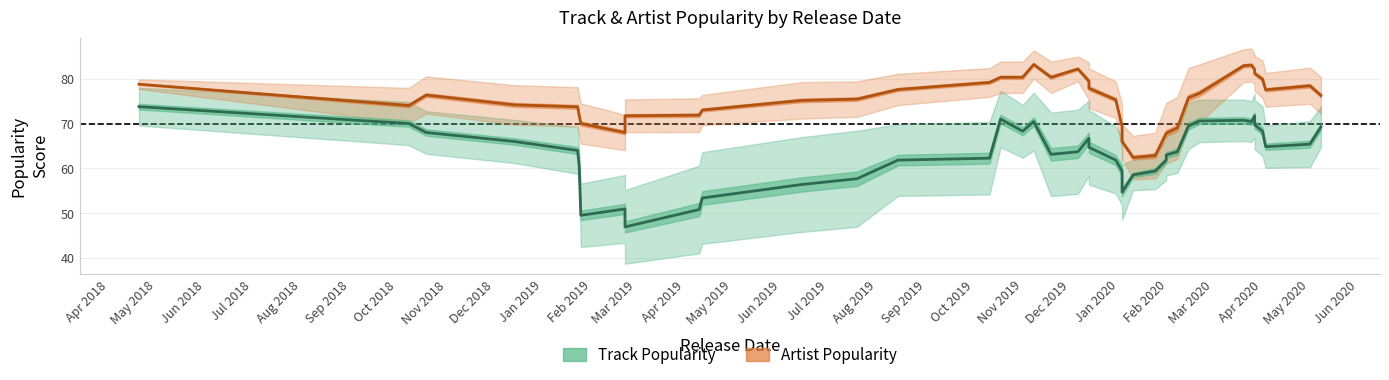

Reading right to left, list all the values displayed in this chart.

Track Popularity: 69.2	65.4	64.8	68.3	69.7	71.7	70.4	70.7	70.6	69.4	63.7	63.0	61.9	59.4	58.6	54.7	59.4	61.9	64.7	66.7	63.7	63.1	70.4	68.3	71.0	62.3	61.9	57.7	56.4	53.4	50.9	47.0	51.0	49.6	60.3	64.0	66.0	68.0	70.0	73.8
Artist Popularity: 76.2	78.4	77.5	79.9	81.1	82.0	83.0	82.9	76.7	75.7	69.0	67.9	67.9	62.9	62.4	66.0	69.3	75.3	77.9	79.4	82.1	80.3	83.1	80.3	80.3	79.1	77.6	75.4	75.1	73.0	71.9	71.7	68.0	70.0	71.7	73.7	74.1	76.3	74.0	78.8